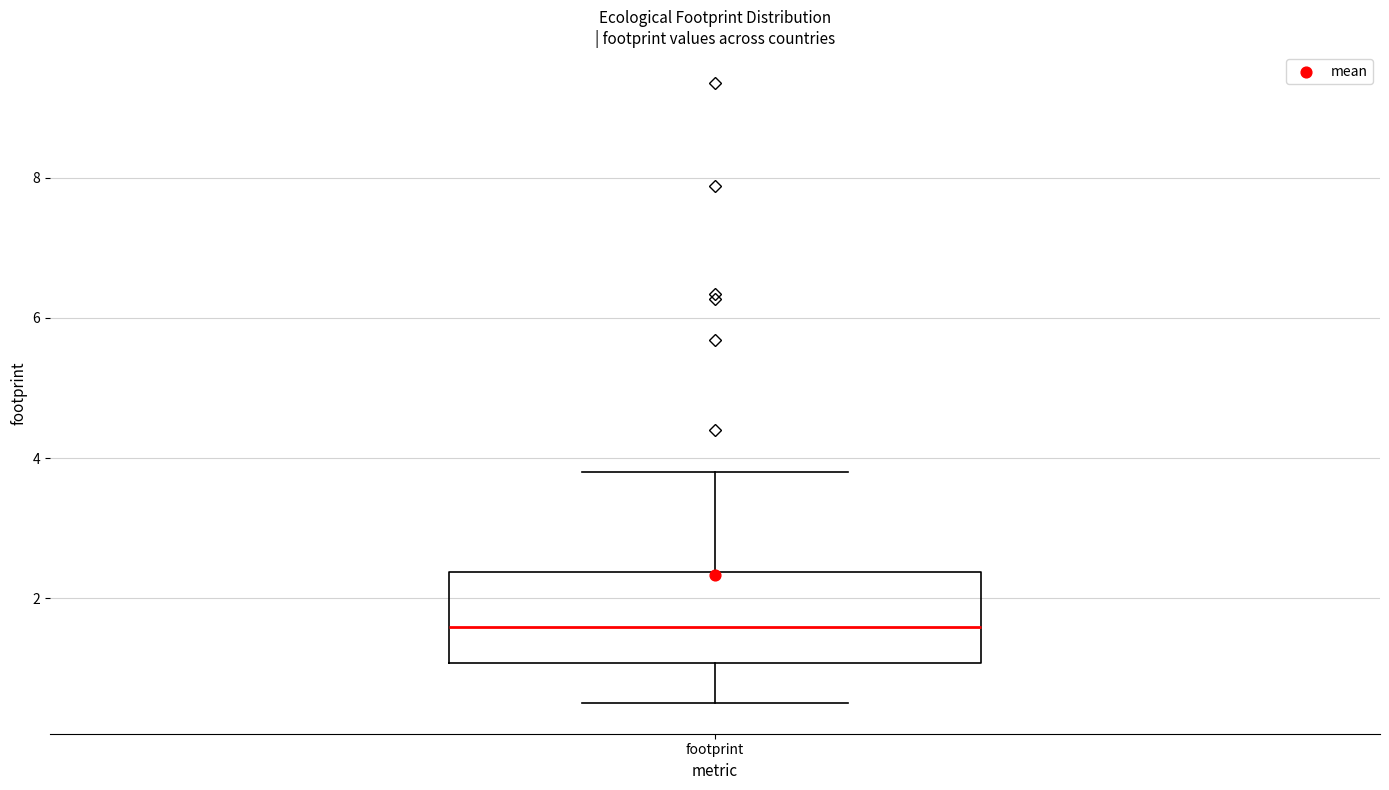

Where is the lower edge of the box for footprint on the y-axis? The values are not printed on the chart, so give them approximately, as read against the axis.

1.0